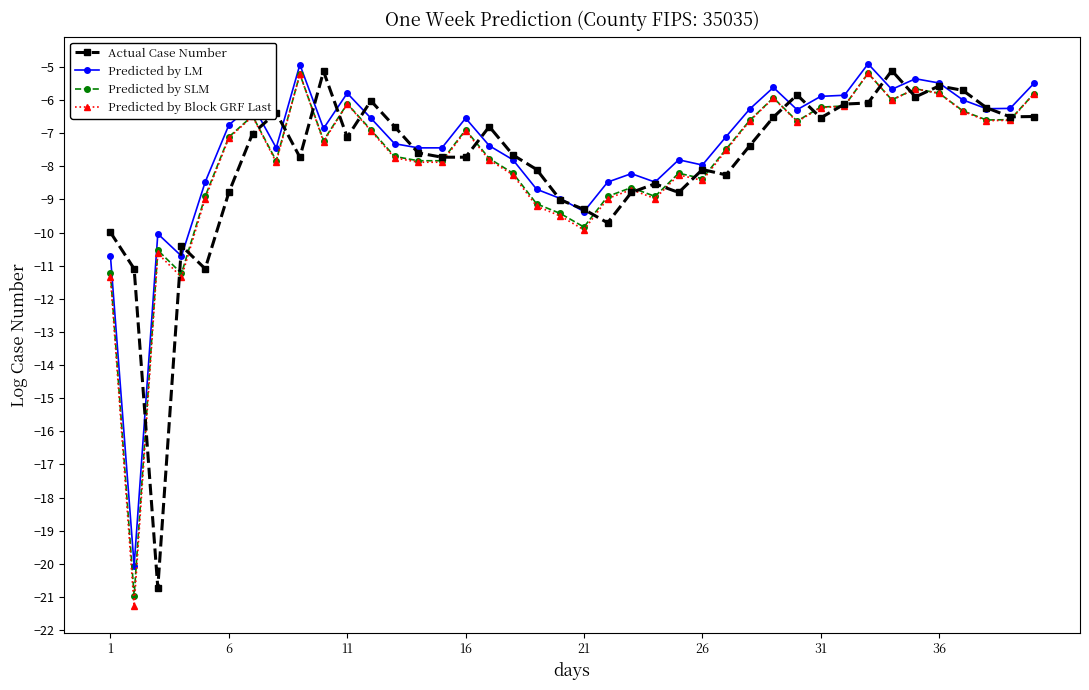

True or false: Actual Case Number has more than 0 interior local peaks.

True